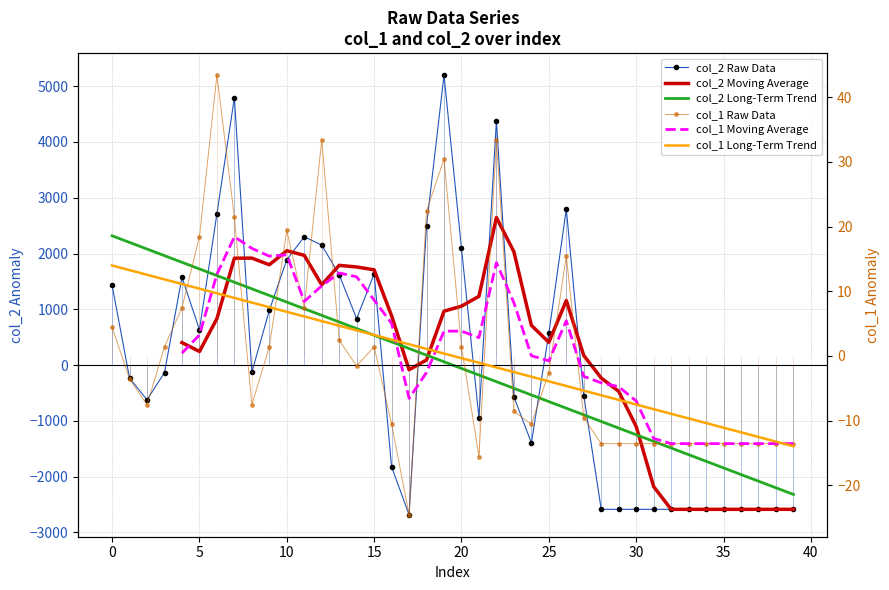

What is the value of the col_1 point at the 15th from the left?

-1.6